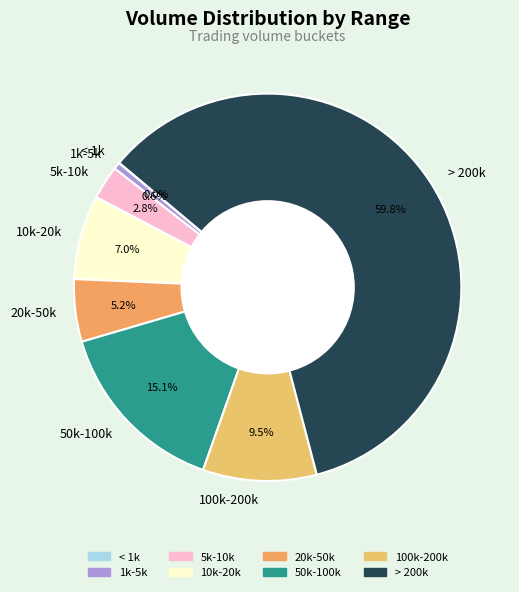

Which slice represents more than half of the pie?

> 200k